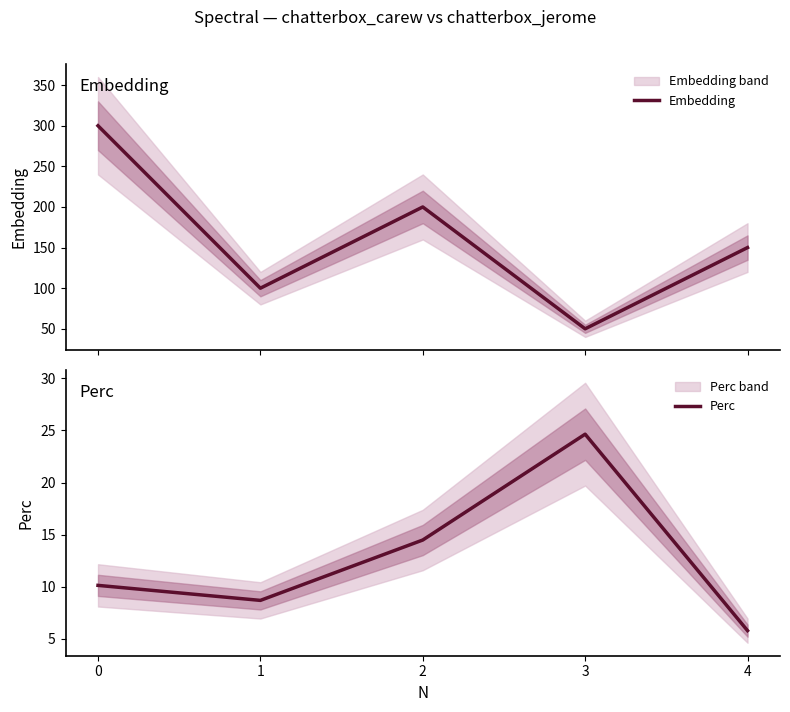

True or false: Perc and Embedding cross at least once.

False